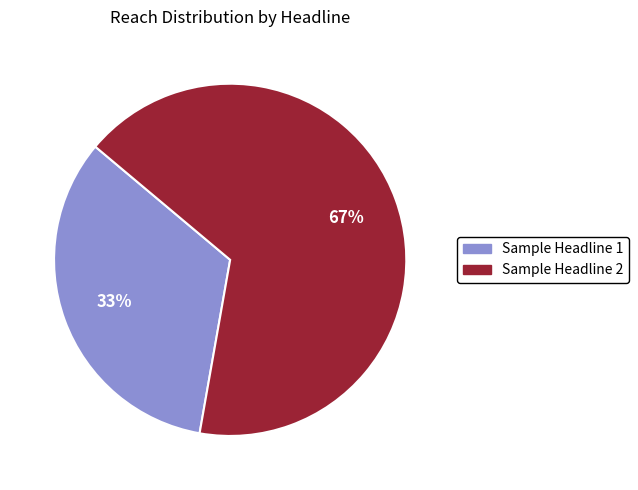

What is the largest slice in the pie chart?

Sample Headline 2